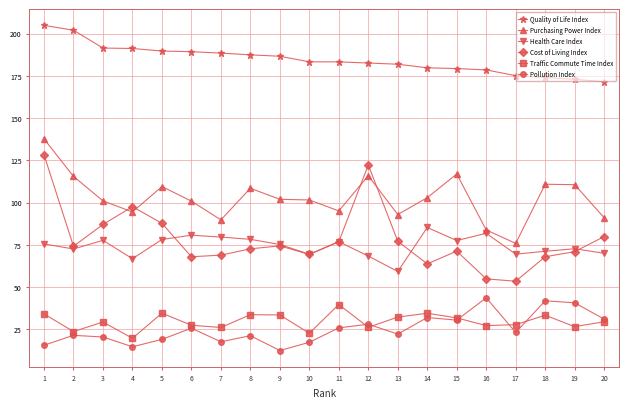

What are all the series names shown in the legend?

Quality of Life Index, Purchasing Power Index, Health Care Index, Cost of Living Index, Traffic Commute Time Index, Pollution Index